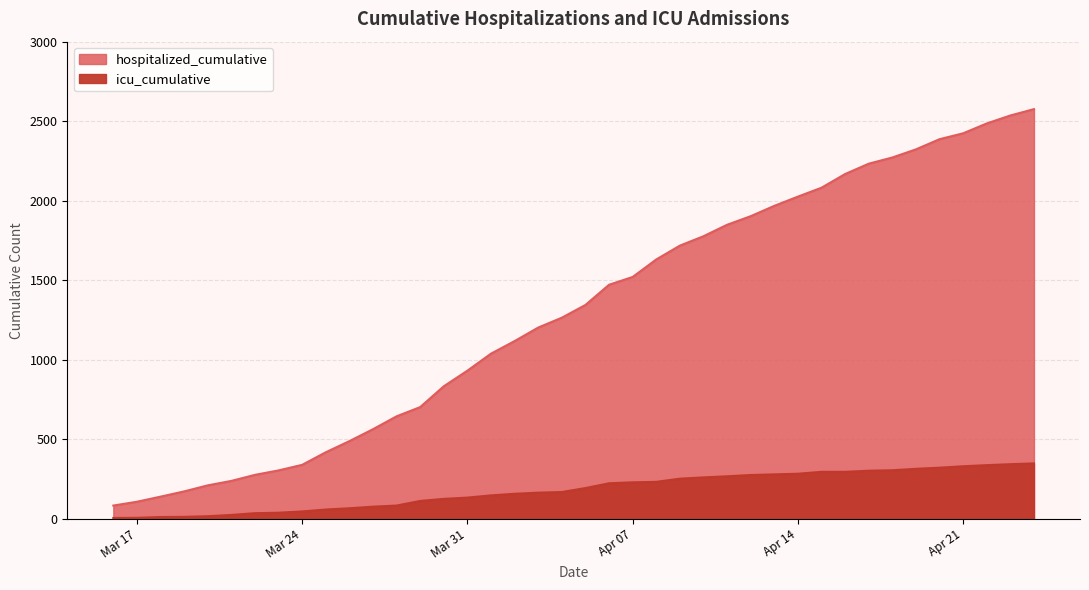

True or false: icu_cumulative and hospitalized_cumulative intersect in this chart.

False